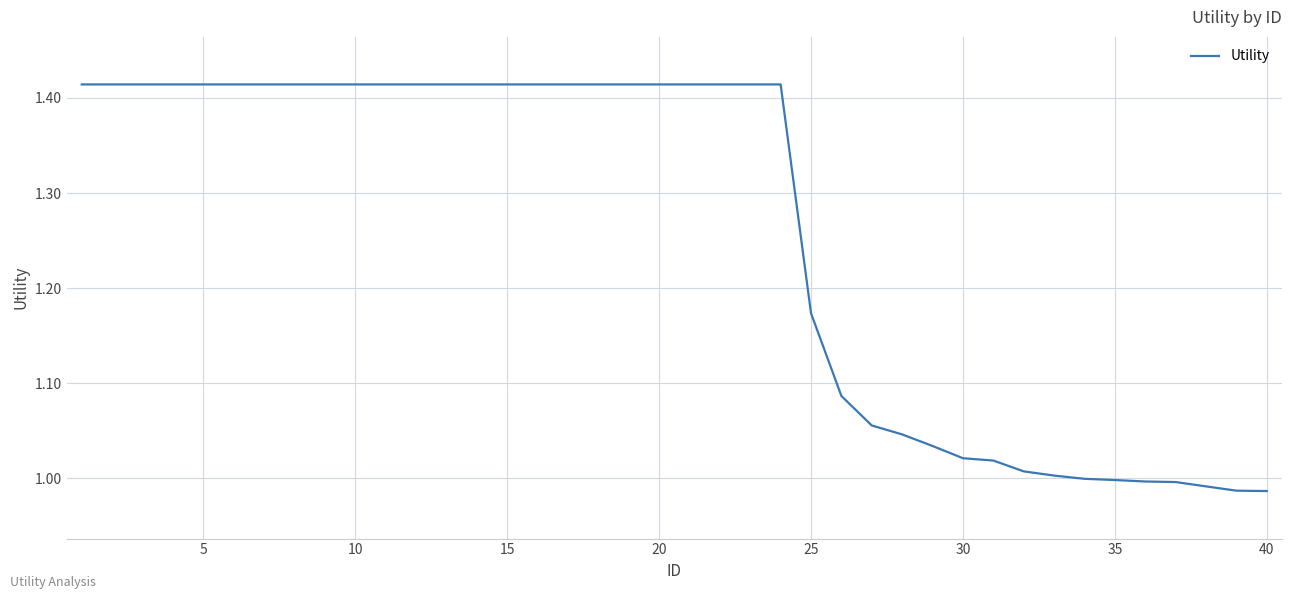

What is the difference between the maximum and minimum values?

0.4